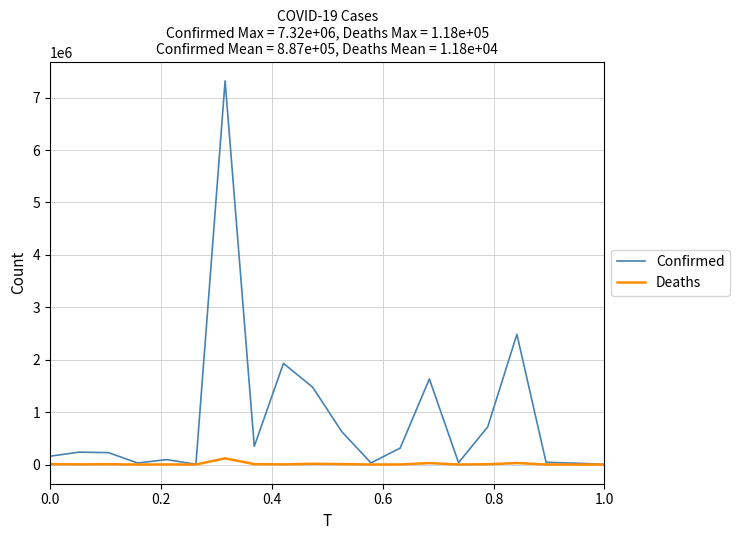

Rank the series by their average value, from highest to lowest.

Confirmed, Deaths